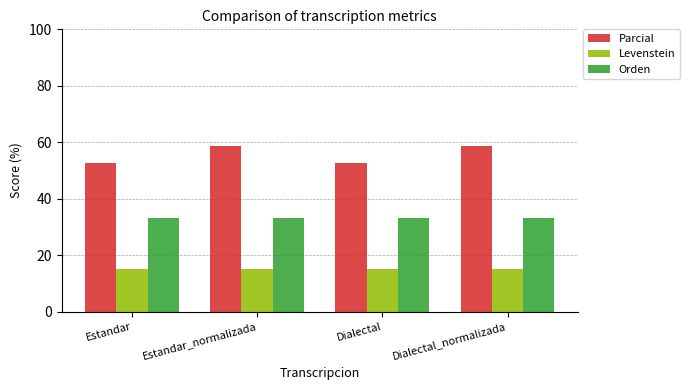

Which series has the largest total across all categories?

Parcial